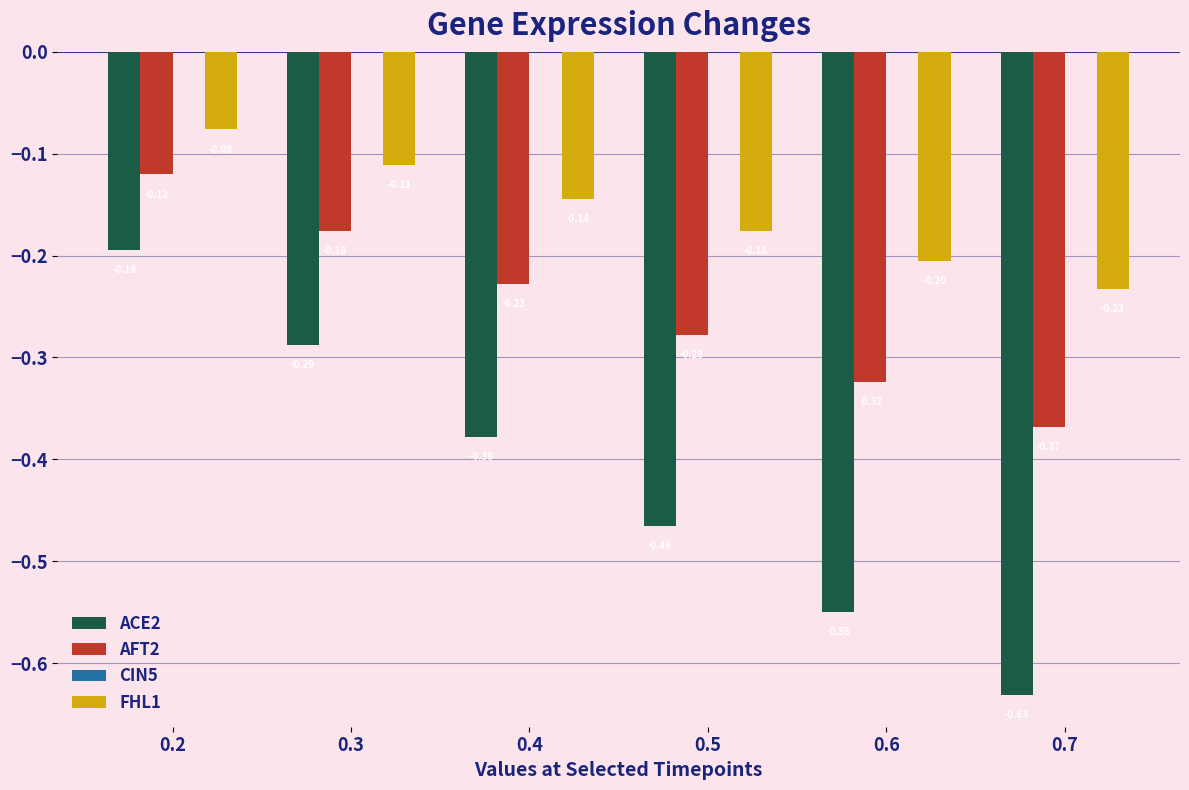

Between 0.2 and 0.4, which series saw the biggest shift?

ACE2